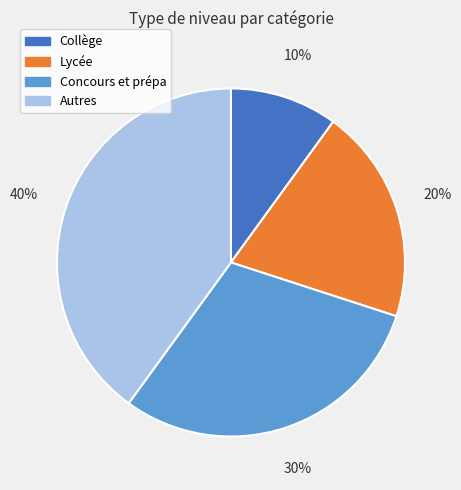

What is the smallest slice in the pie chart?

Collège